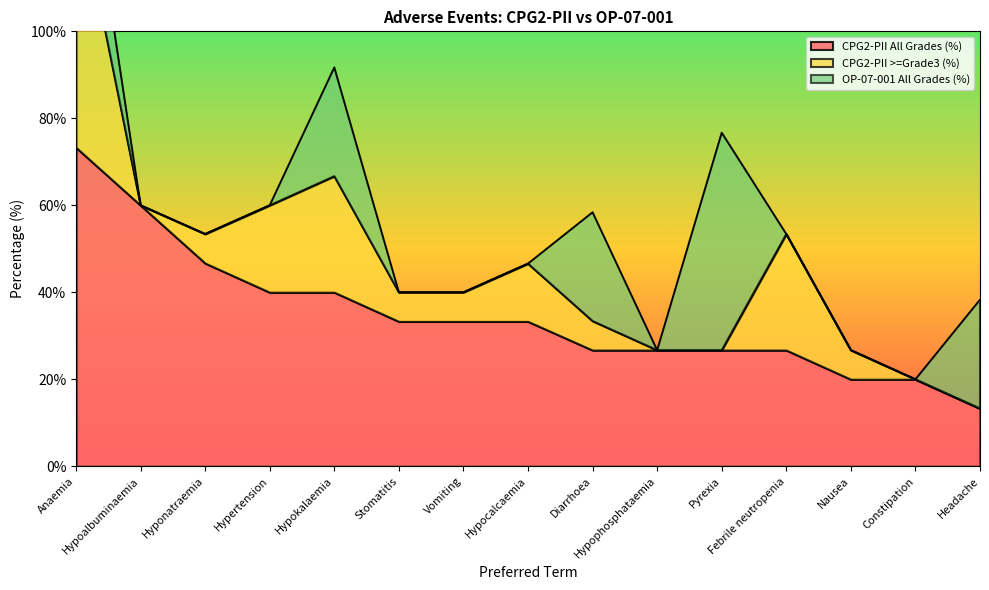

Where does the CPG2-PII All Grades (%) series first go above 33?

Anaemia